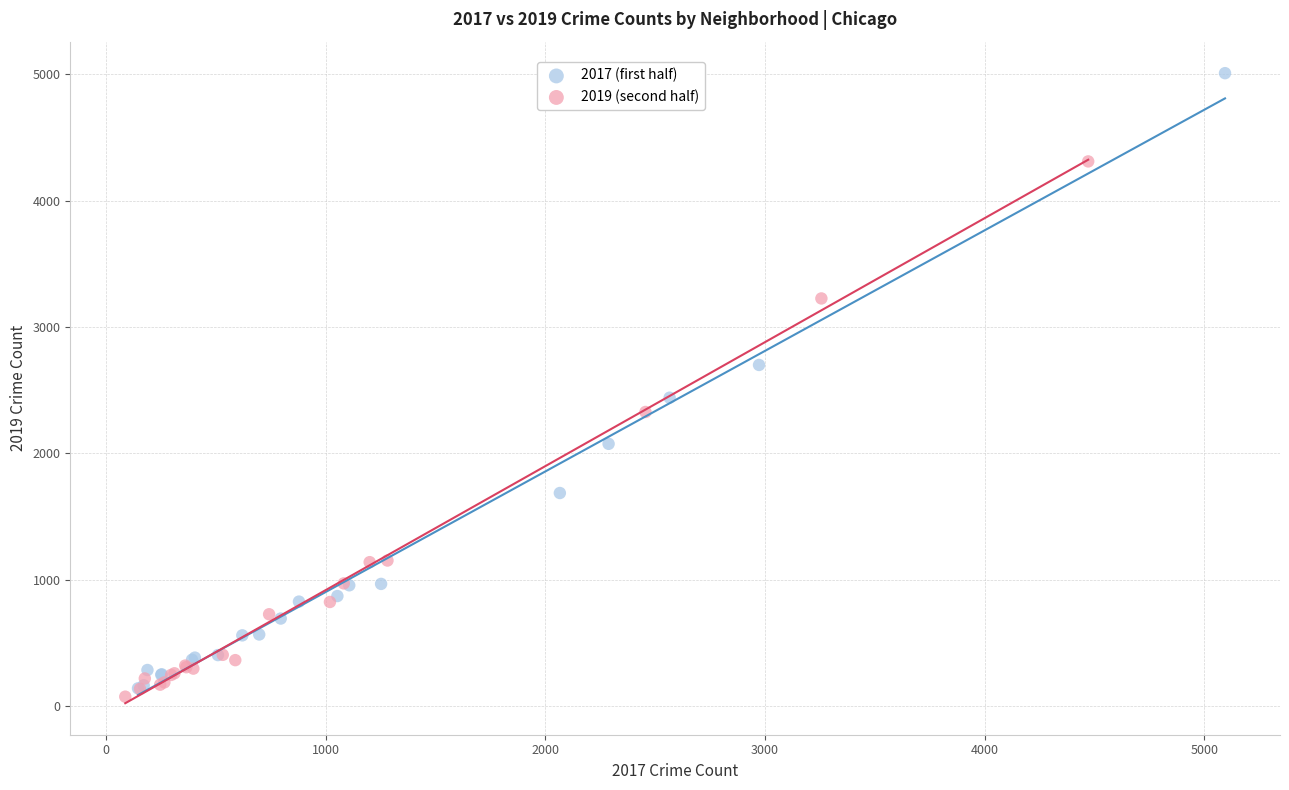

What are all the series names shown in the legend?

2017 (first half), 2019 (second half)